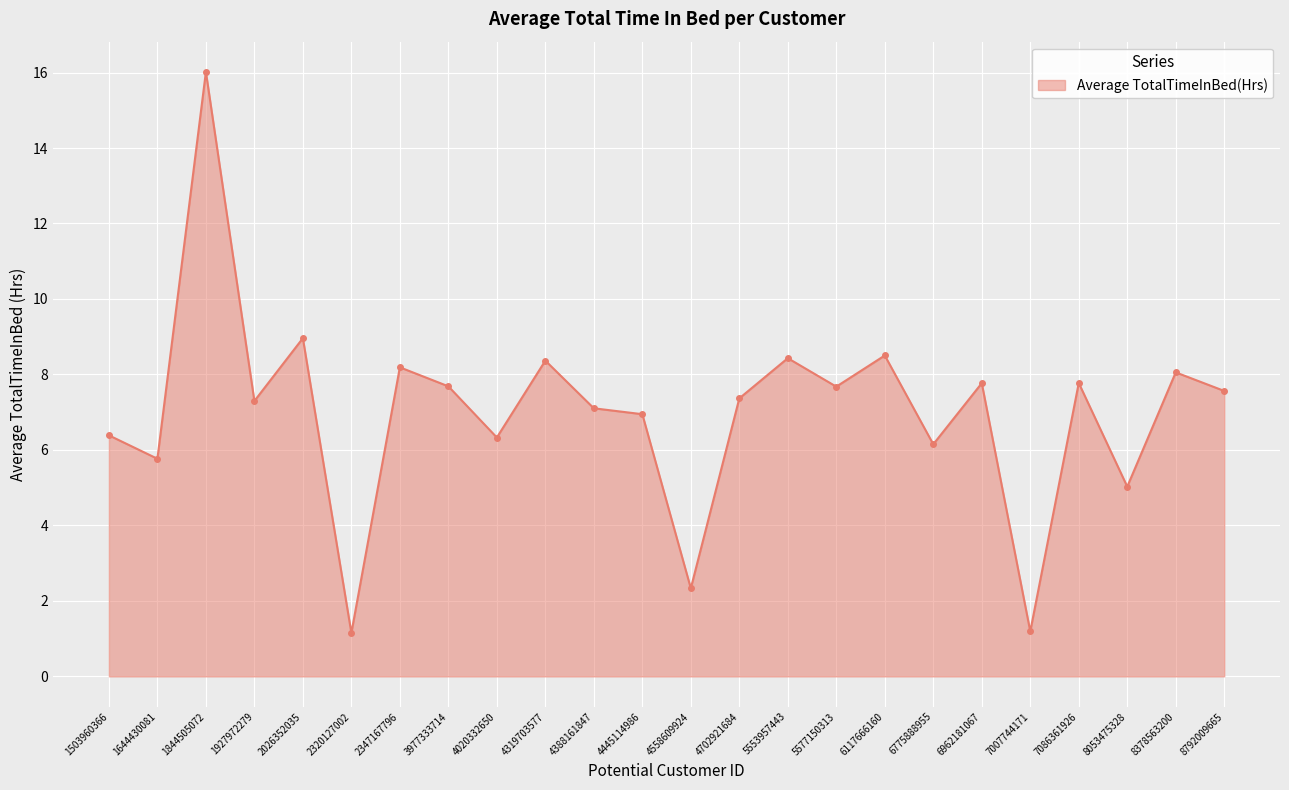

What is the average value?

7.0